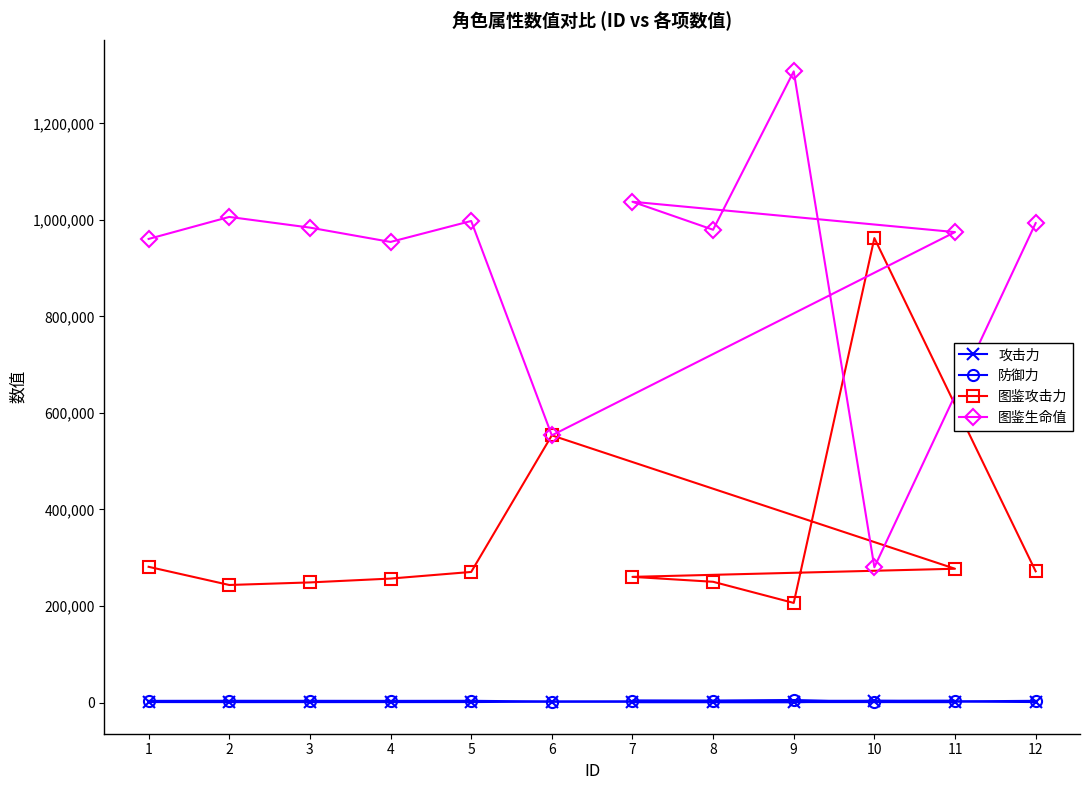

Rank the series at 10 from lowest to highest value.

防御力, 攻击力, 图鉴生命值, 图鉴攻击力